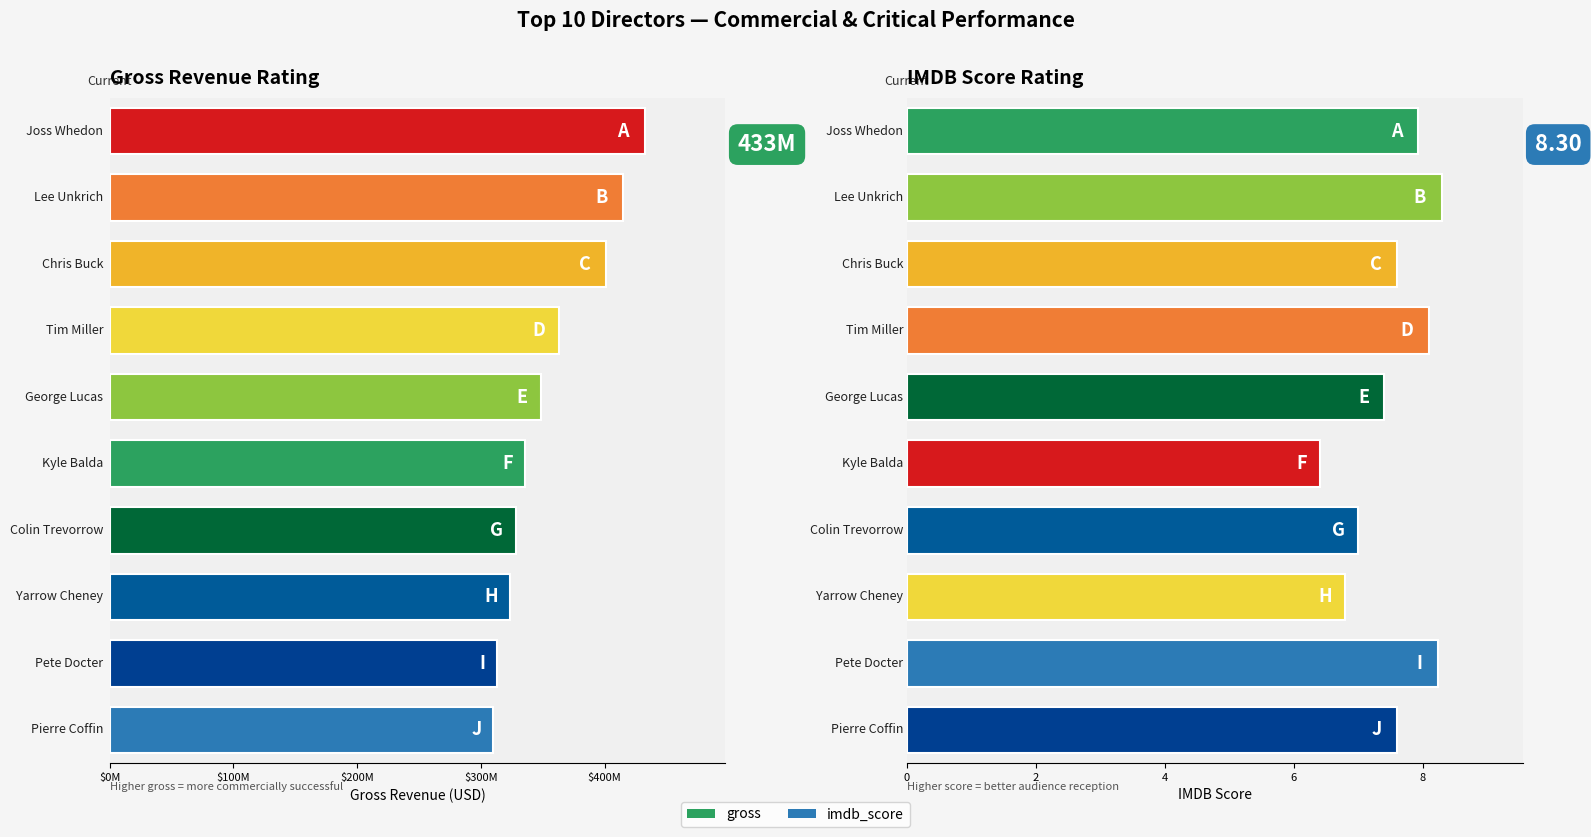

Read the imdb_score value at 9.

7.6